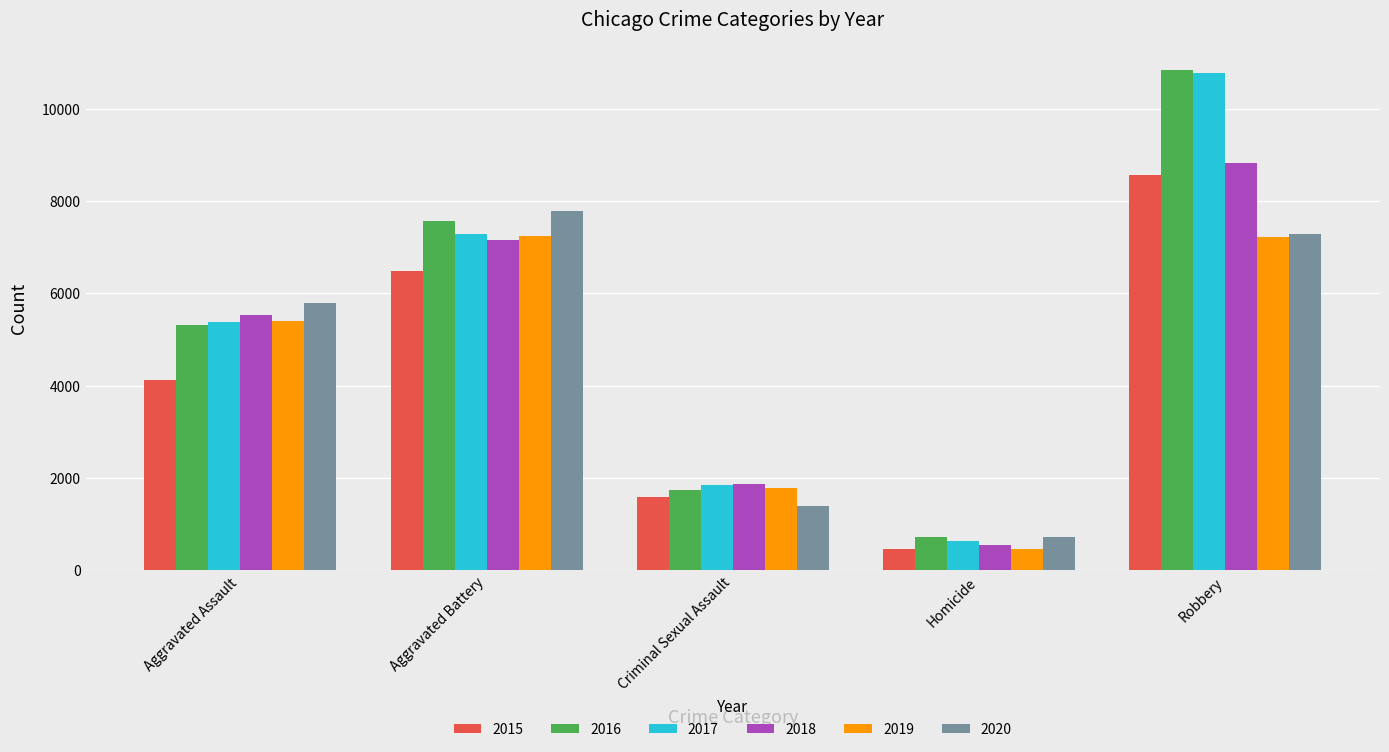

True or false: 2016 has a value of 10837 at Robbery.

True